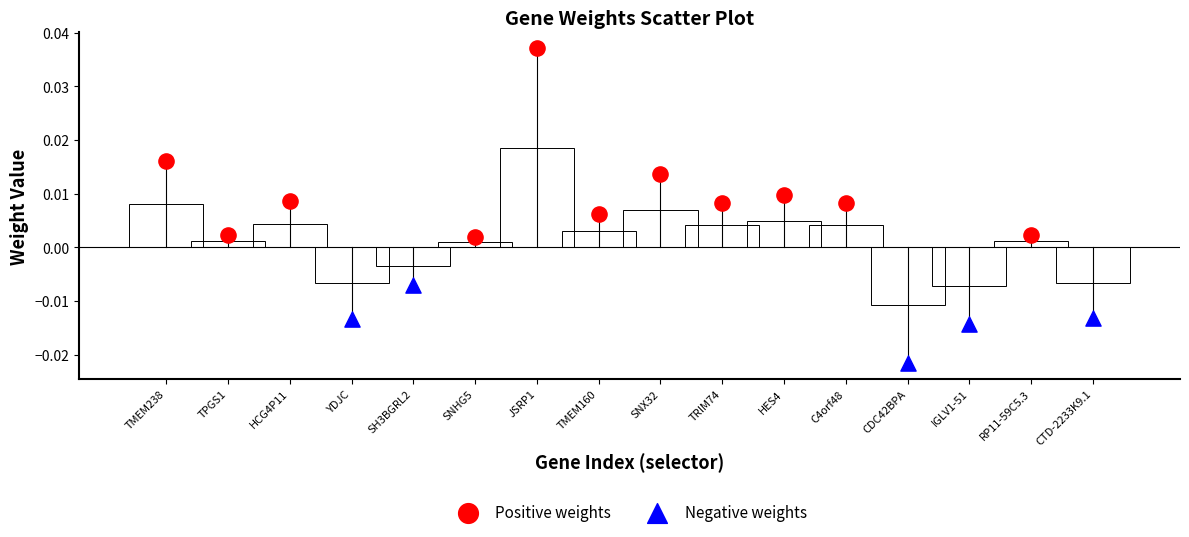

Which series has the widest spread of Y values?

Positive weights